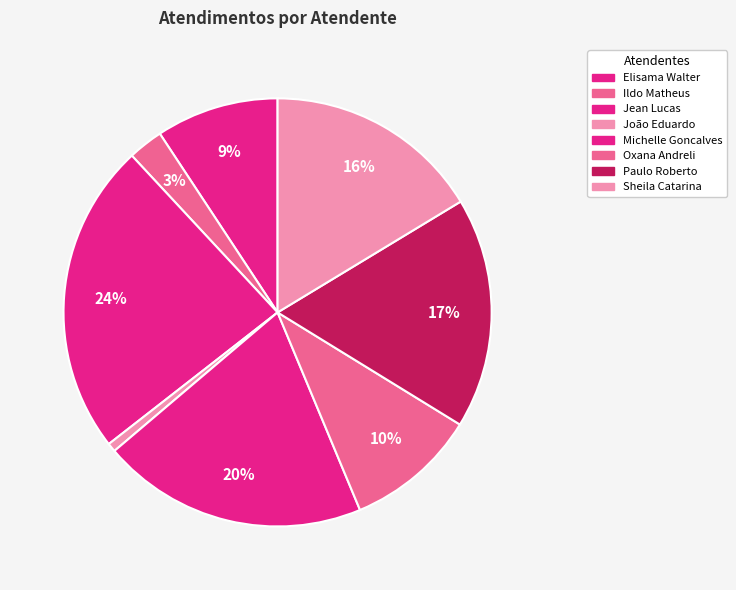

Which category has the smallest portion of the pie?

João Eduardo Simplicio de Lima